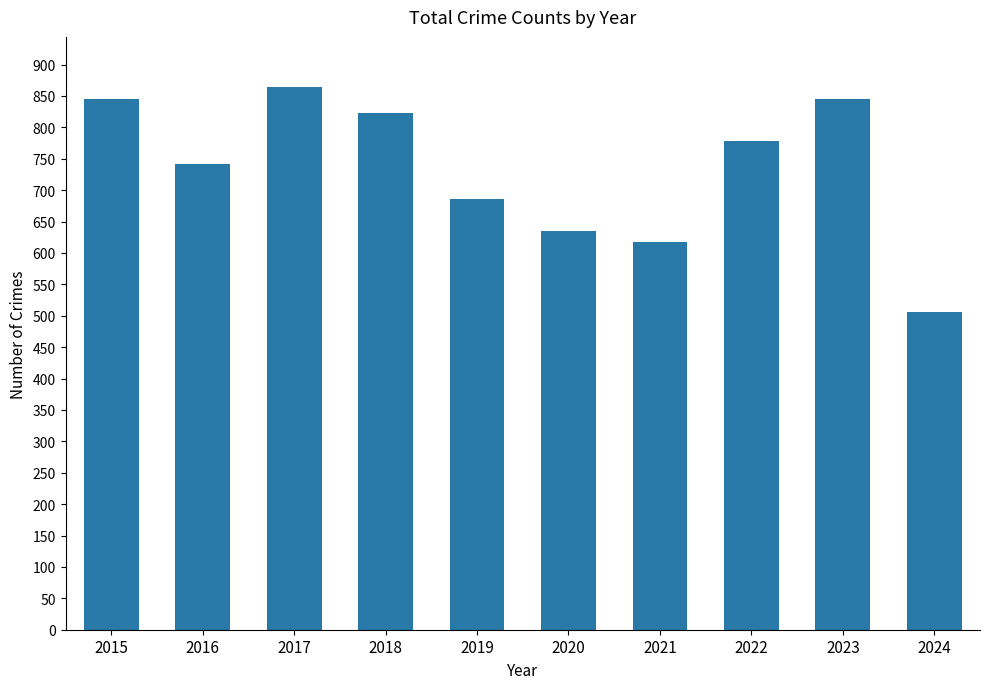

Reading left to right, what are all the values shown in this chart?

2015=845	2016=741	2017=864	2018=823	2019=686	2020=635	2021=618	2022=779	2023=845	2024=506